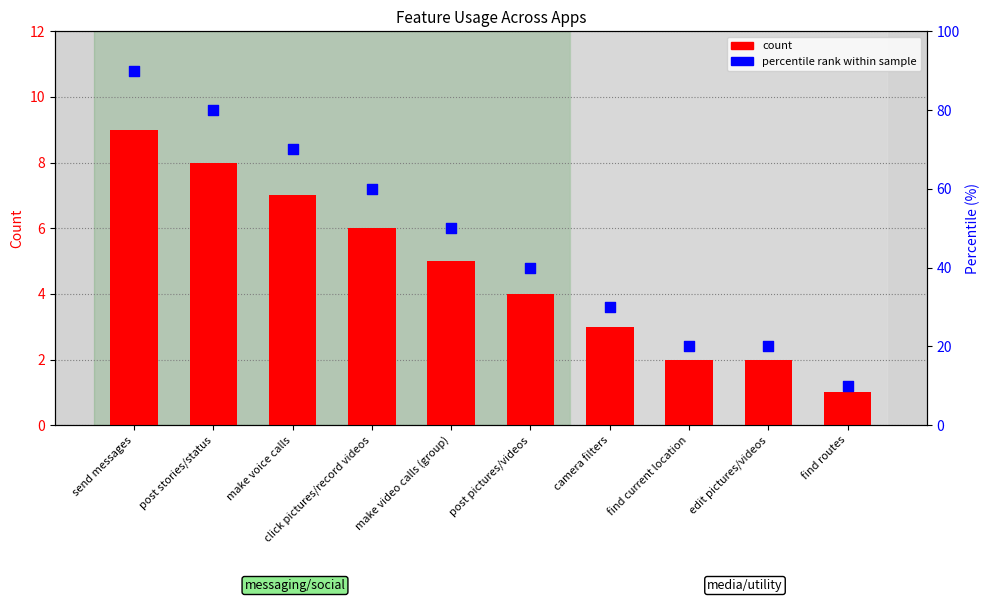

At which category is the sum across all series the highest?

send messages